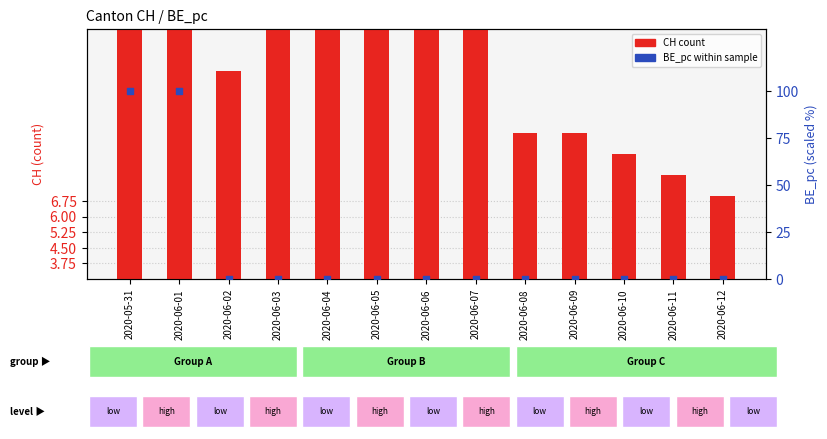

At which category is the sum across all series the highest?

2020-05-31